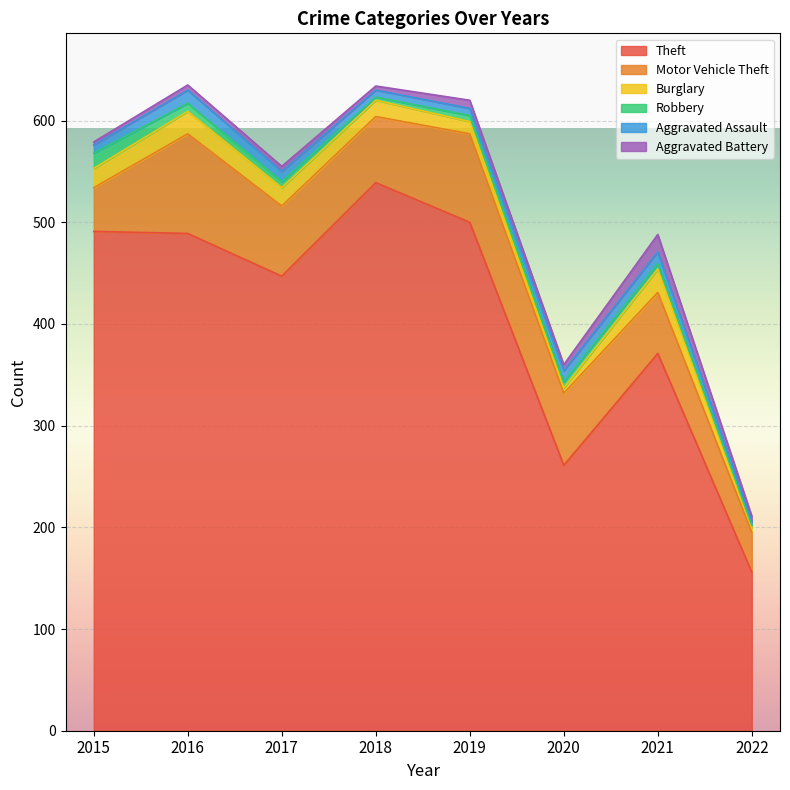

List the series in order of their peak value, highest first.

Theft, Motor Vehicle Theft, Burglary, Aggravated Battery, Robbery, Aggravated Assault